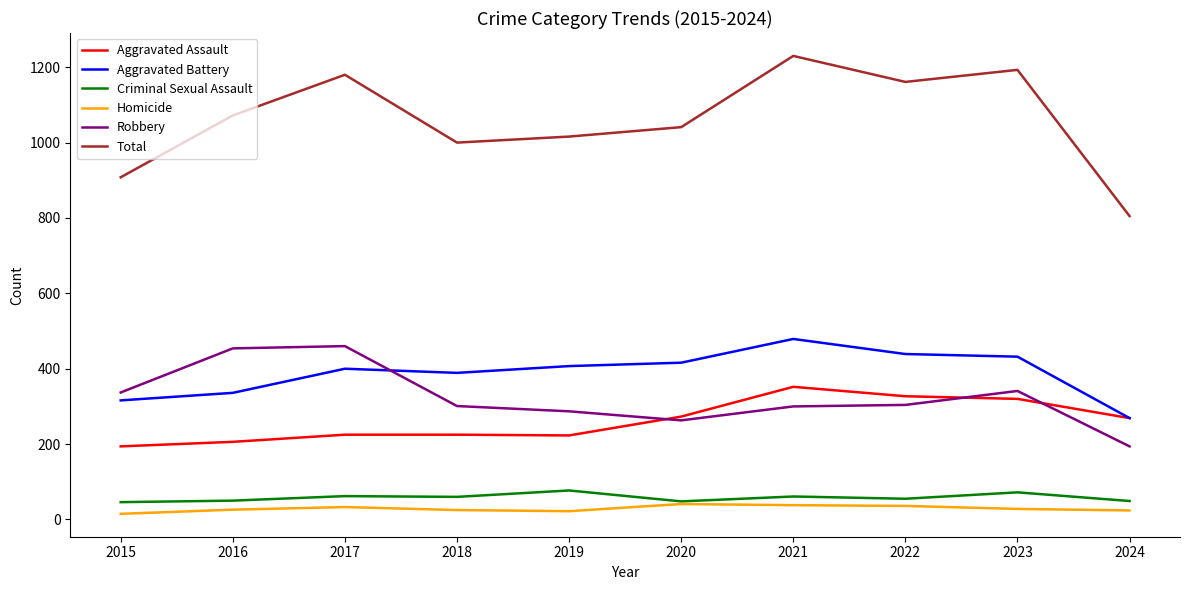

Which series has the widest spread of values?

Total